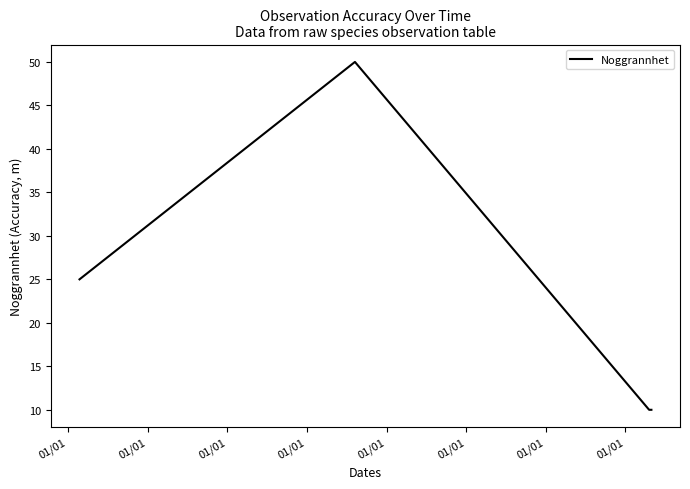

Approximately how many times larger is the value at 01/01 compared to 01/01?

1.0